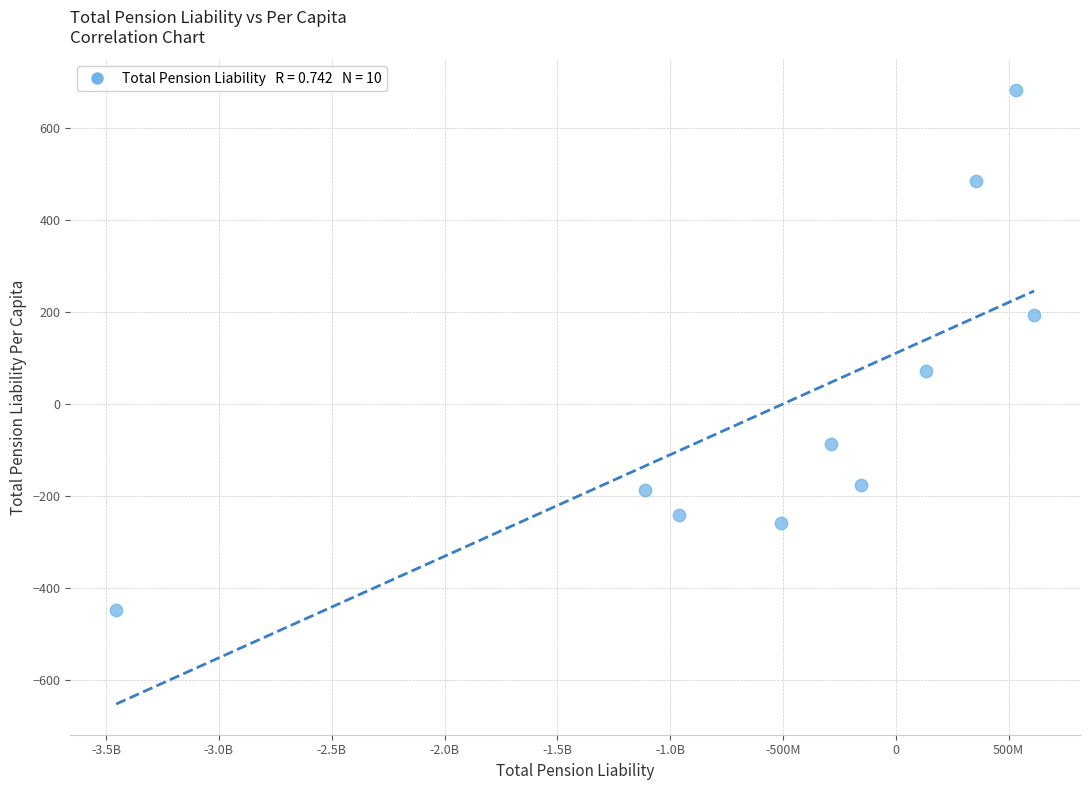

What Y value in the scatter plot is closest to 116?

71.8